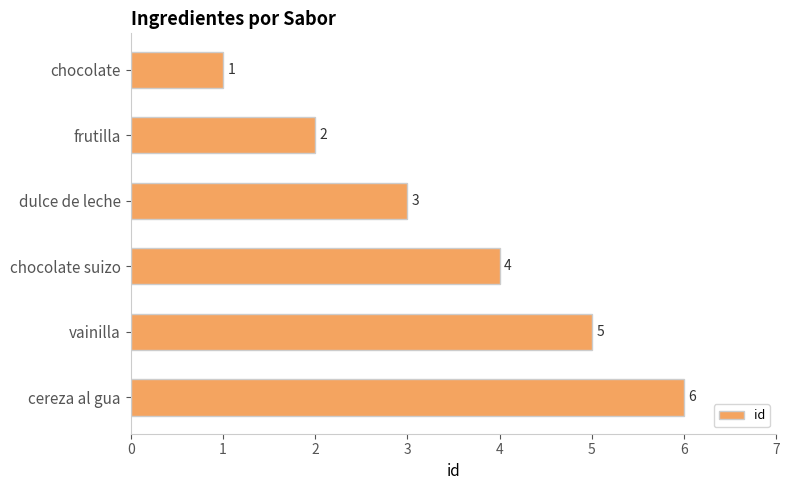

The value at cereza al gua is 8. True or false?

False